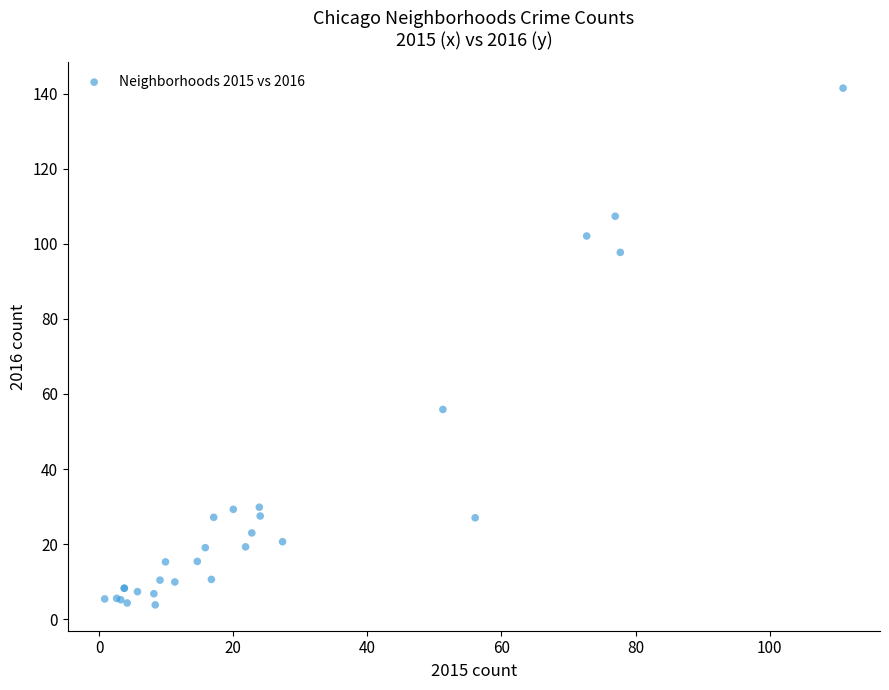

What Y value in the scatter plot is closest to 72?

55.9